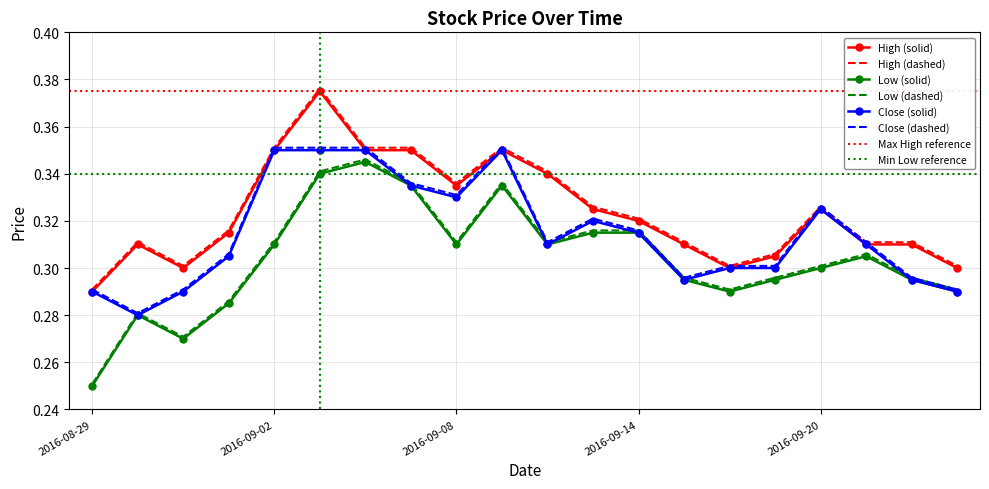

True or false: Low and Close cross at least once.

False